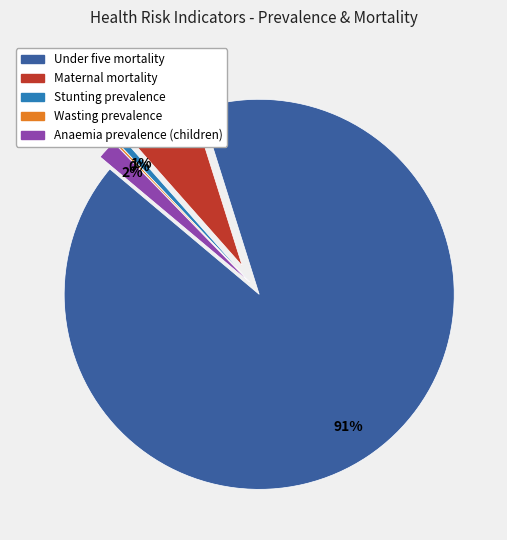

What percentage do Maternal mortality and Anaemia prevalence (children) together represent?

8.3%